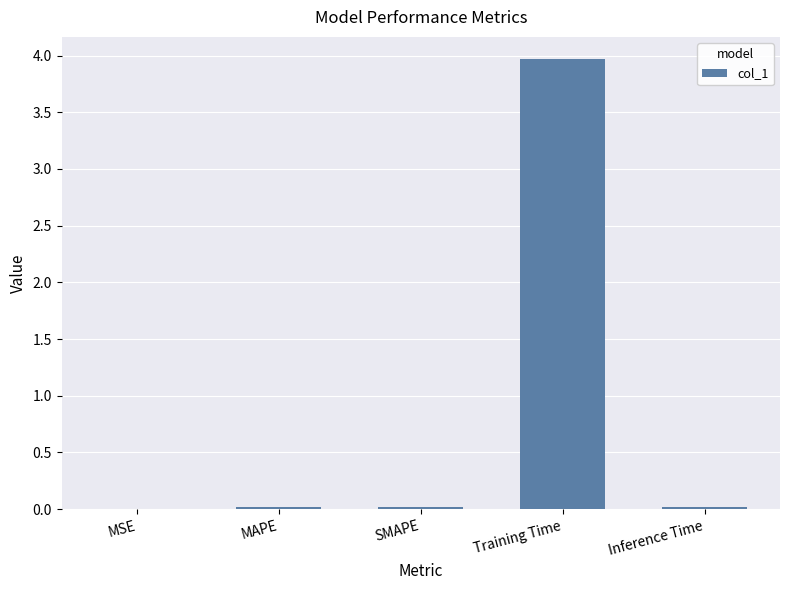

Between MAPE and Training Time, which is larger?

Training Time